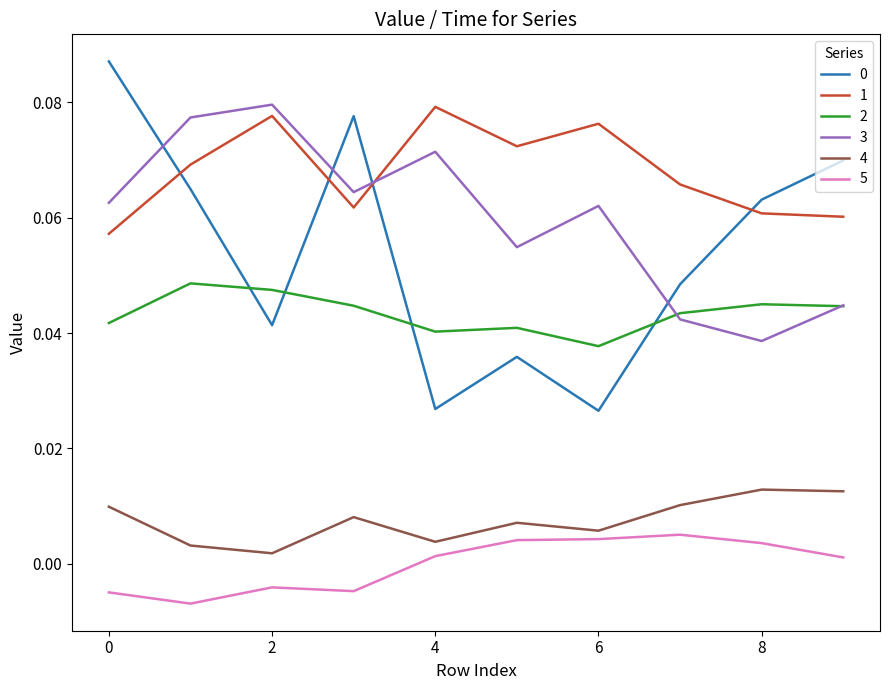

True or false: 0 and 2 intersect in this chart.

True